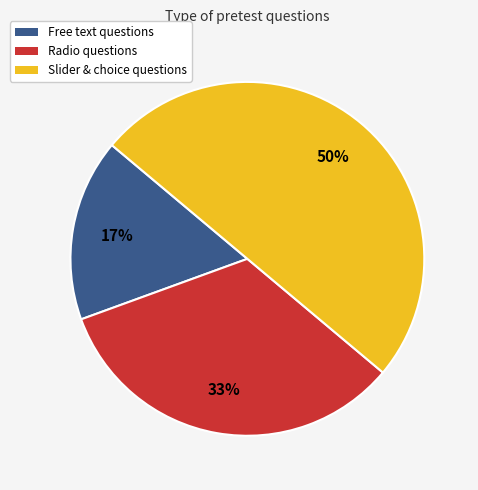

To the nearest percent, what is the difference between the largest and smallest slice percentages?

33%